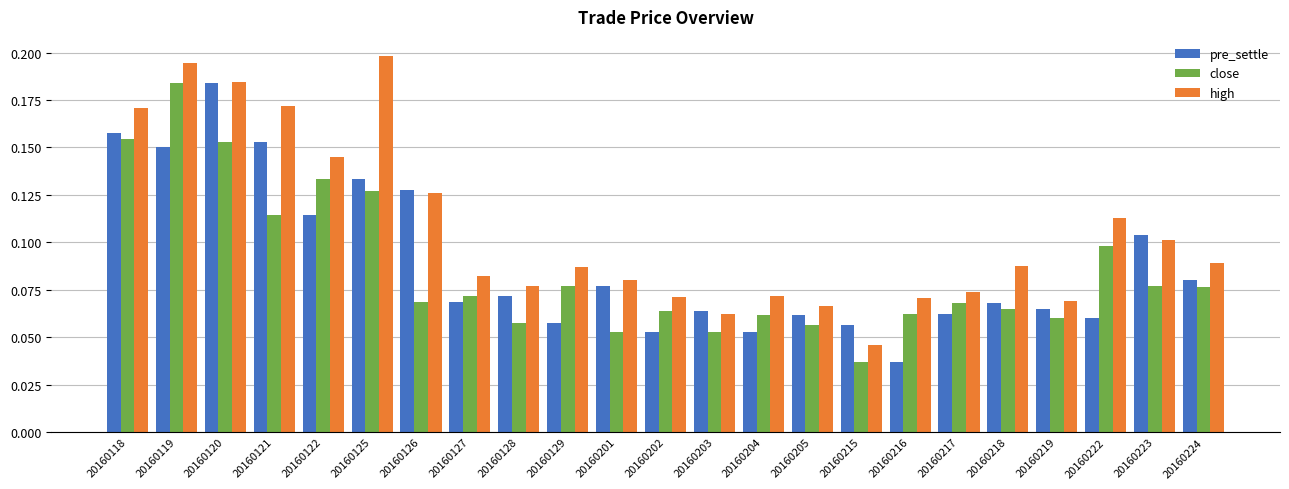

Is it true that close equals 0.0 at 20160219?

False